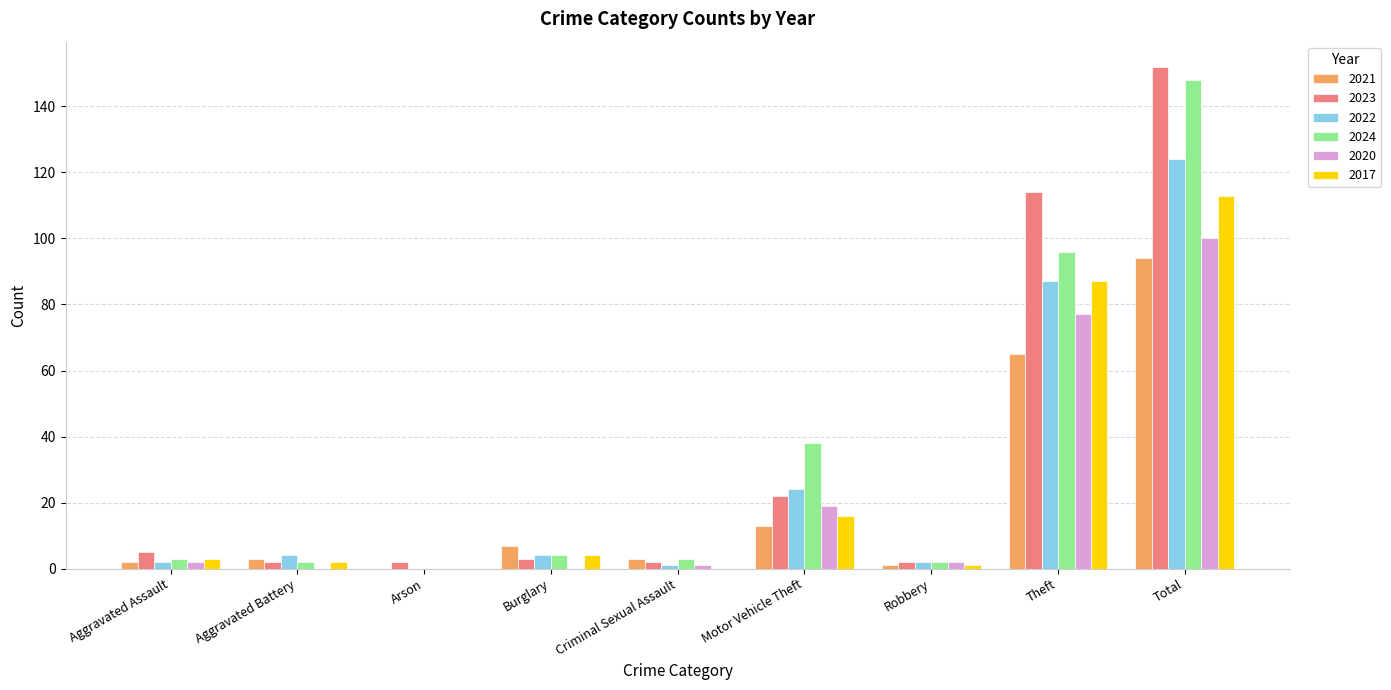

What value does the 2022 series have at Total, to the nearest 50?

100